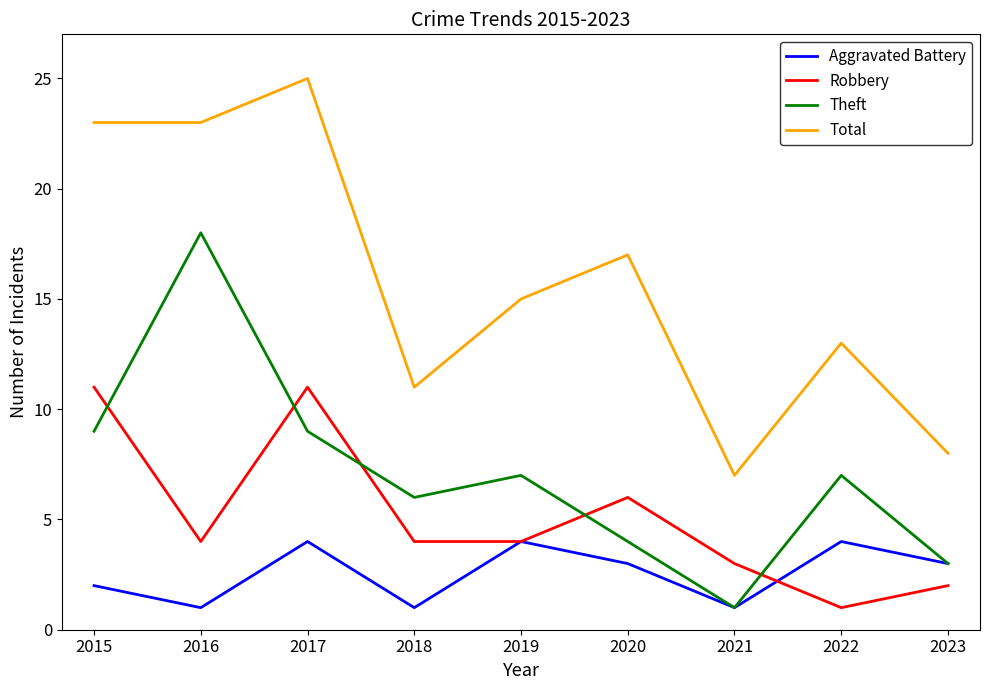

Rank the series by their average value, from highest to lowest.

Total, Theft, Robbery, Aggravated Battery